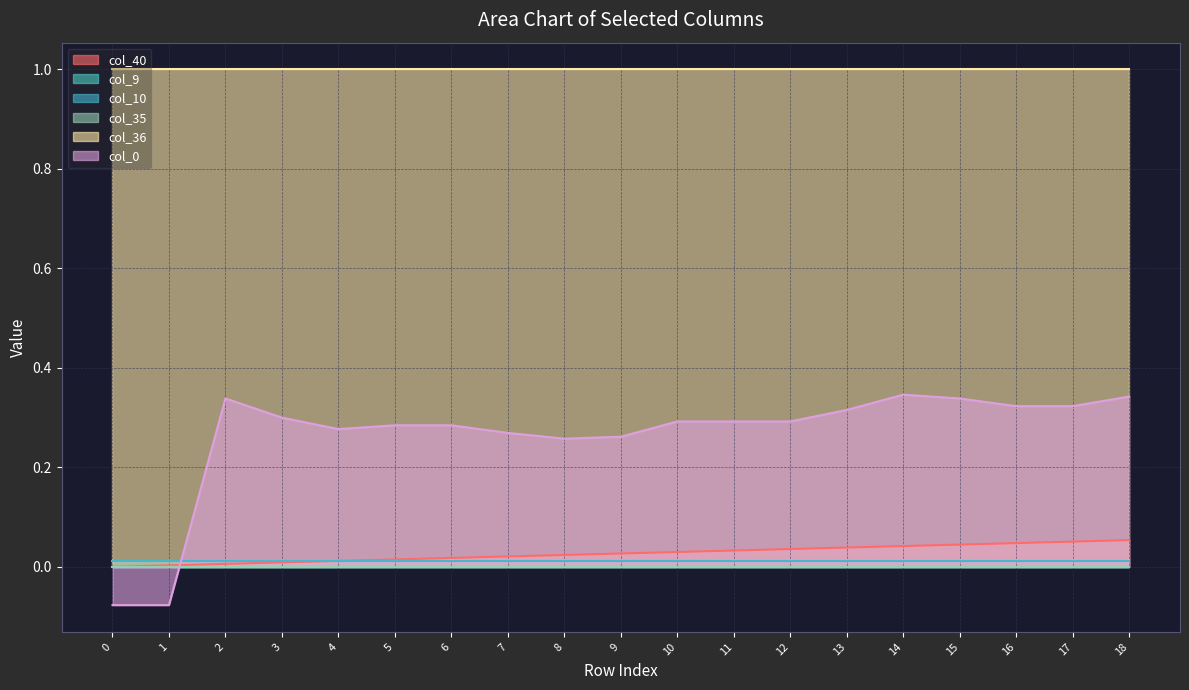

What is the maximum value shown in the chart?

1.0